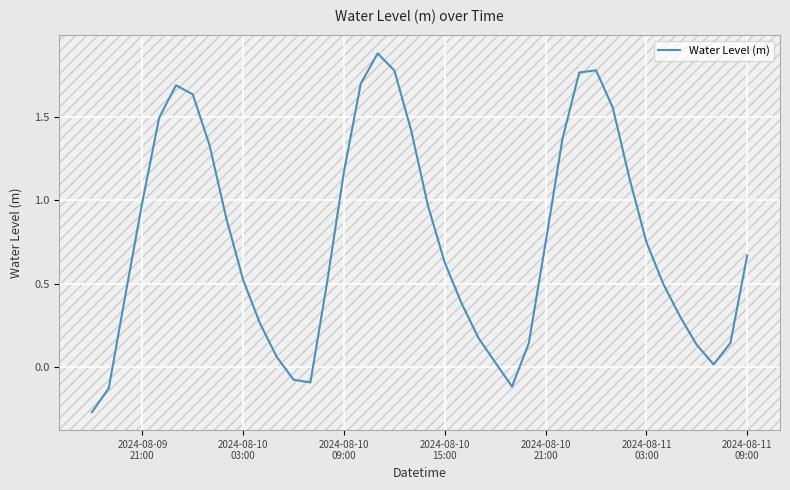

How many lines are shown in the chart?

1